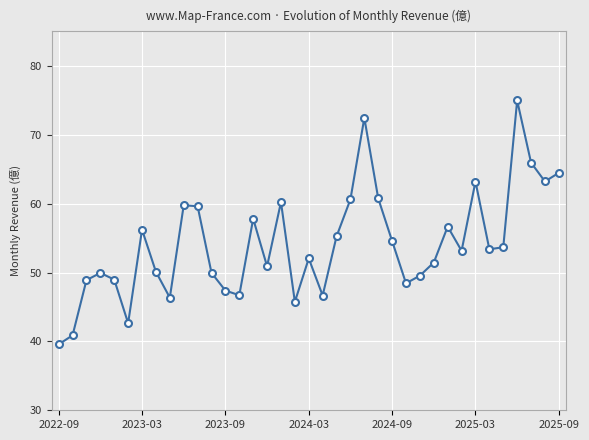

What is the minimum value shown in the chart?

39.6